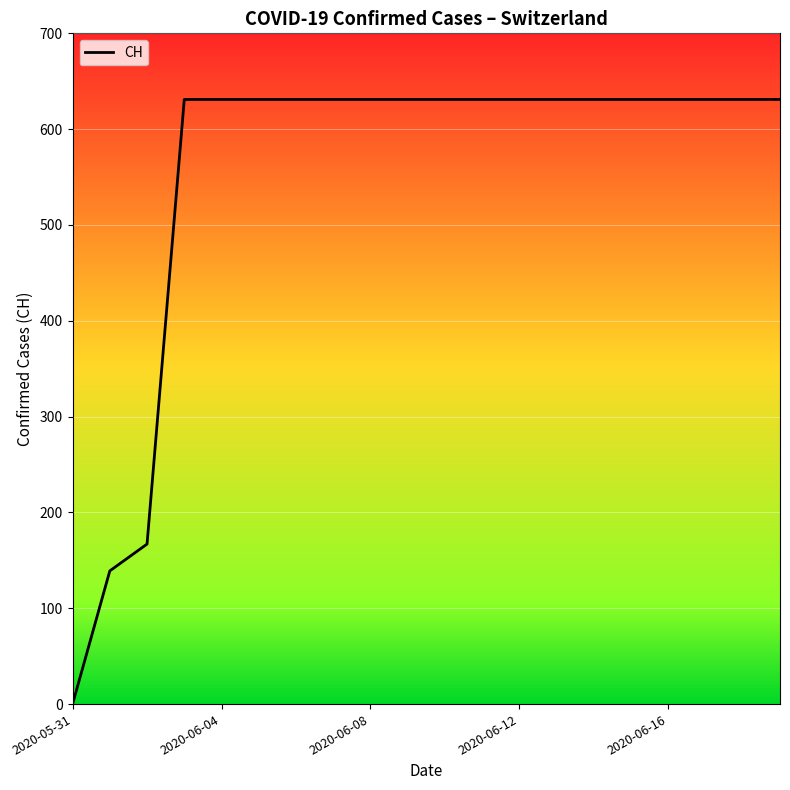

What is the maximum value shown in the chart?

631